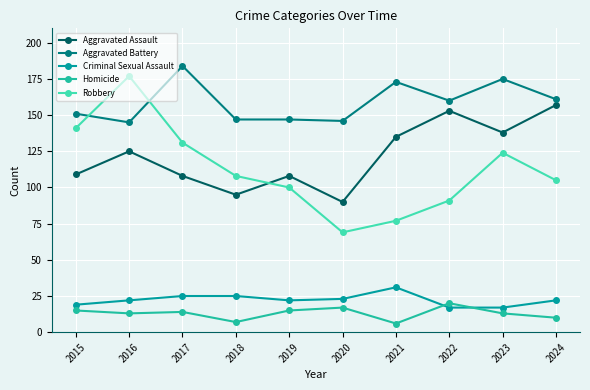

Reading left to right, transcribe all the data shown in this chart.

Aggravated Assault: 2015=109	2016=125	2017=108	2018=95	2019=108	2020=90	2021=135	2022=153	2023=138	2024=157
Aggravated Battery: 2015=151	2016=145	2017=184	2018=147	2019=147	2020=146	2021=173	2022=160	2023=175	2024=161
Criminal Sexual Assault: 2015=19	2016=22	2017=25	2018=25	2019=22	2020=23	2021=31	2022=17	2023=17	2024=22
Homicide: 2015=15	2016=13	2017=14	2018=7	2019=15	2020=17	2021=6	2022=20	2023=13	2024=10
Robbery: 2015=141	2016=177	2017=131	2018=108	2019=100	2020=69	2021=77	2022=91	2023=124	2024=105